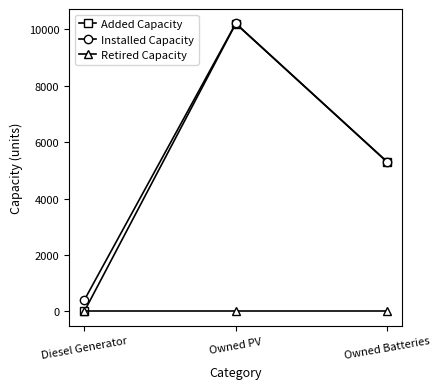

What is the difference between the highest and lowest values at Diesel Generator?

400